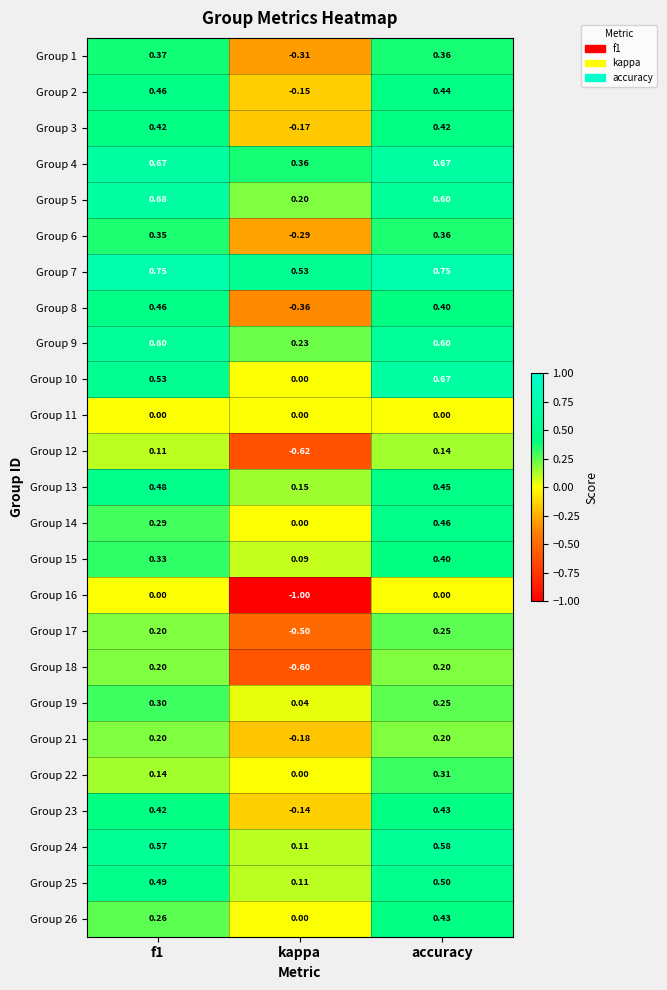

Where is Group 6 nearest to the value 0?

kappa